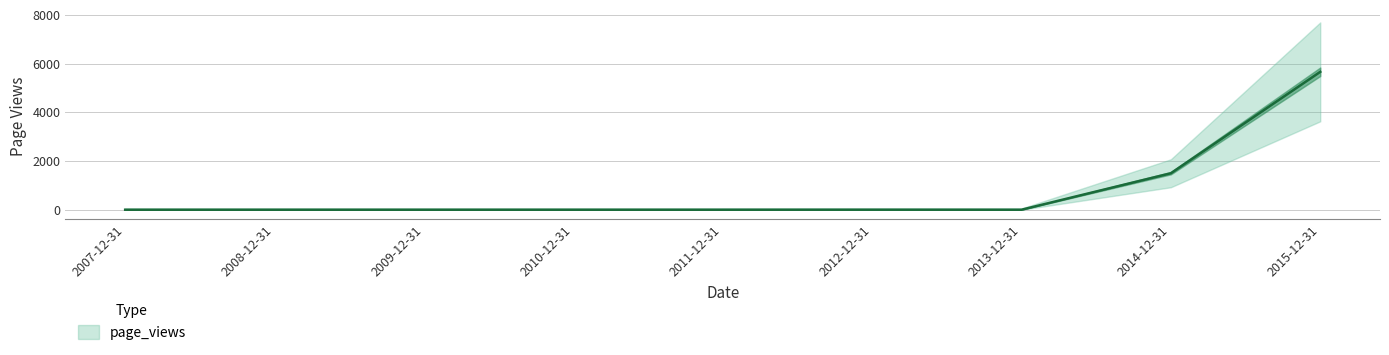

Is it true that the value at 2015-12-31 is 8365?

False